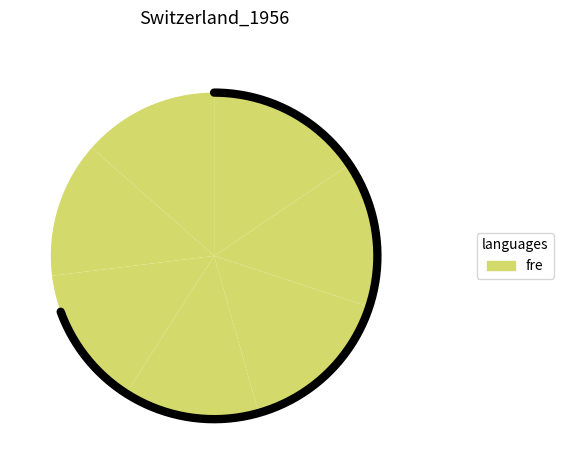

Count the number of slices in the pie.

7